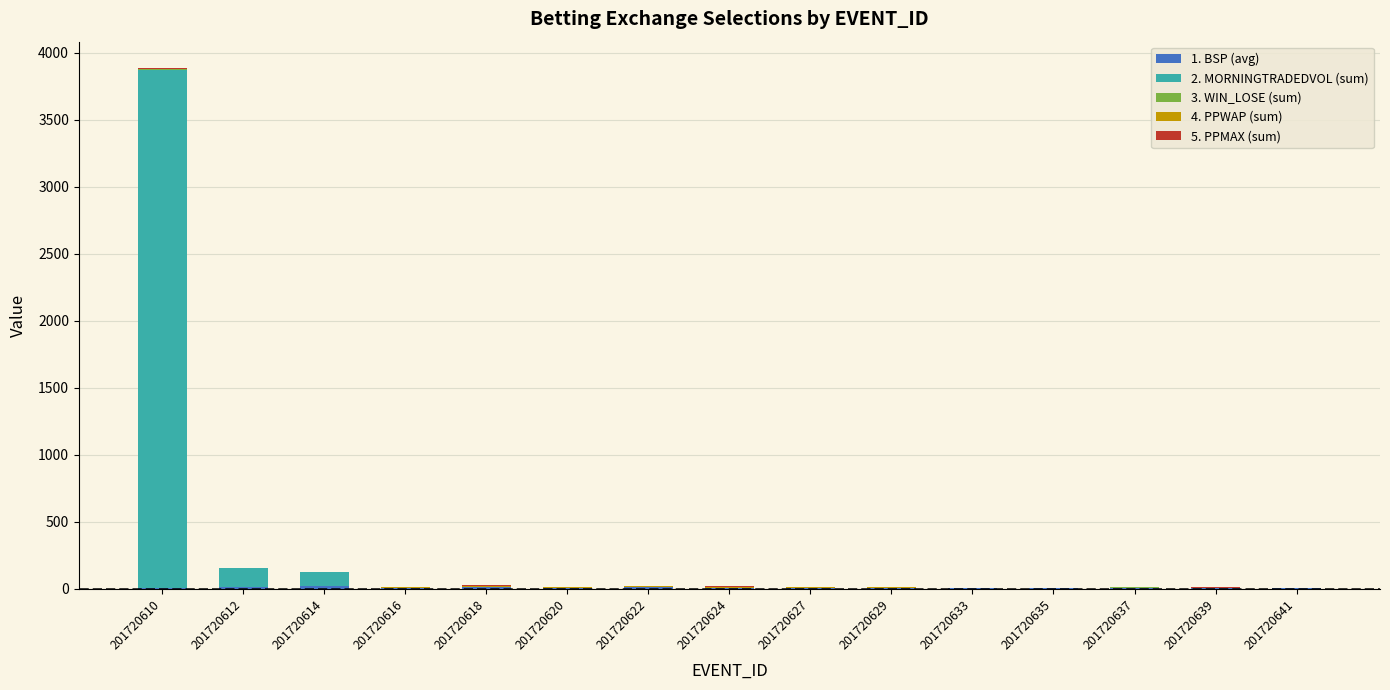

At which category is the sum across all series the highest?

201720610